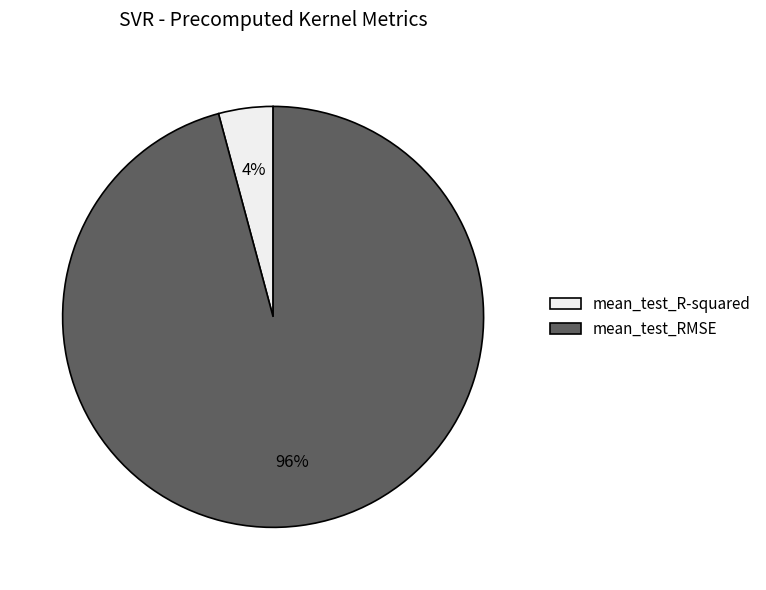

How many slices are in this pie chart?

2